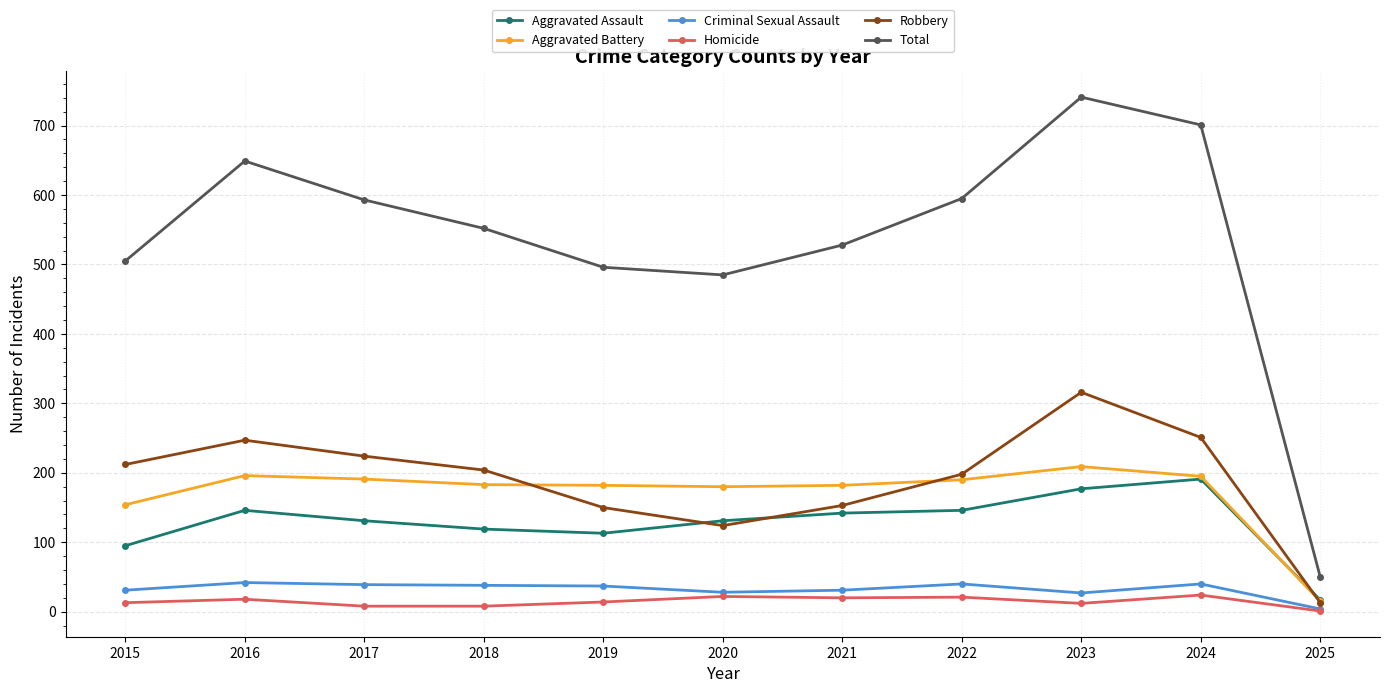

What are all the series names shown in the legend?

Aggravated Assault, Aggravated Battery, Criminal Sexual Assault, Homicide, Robbery, Total